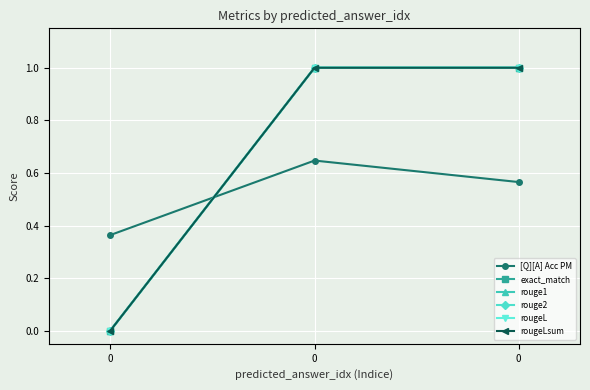

At how many categories does at least one series exceed 0?

3